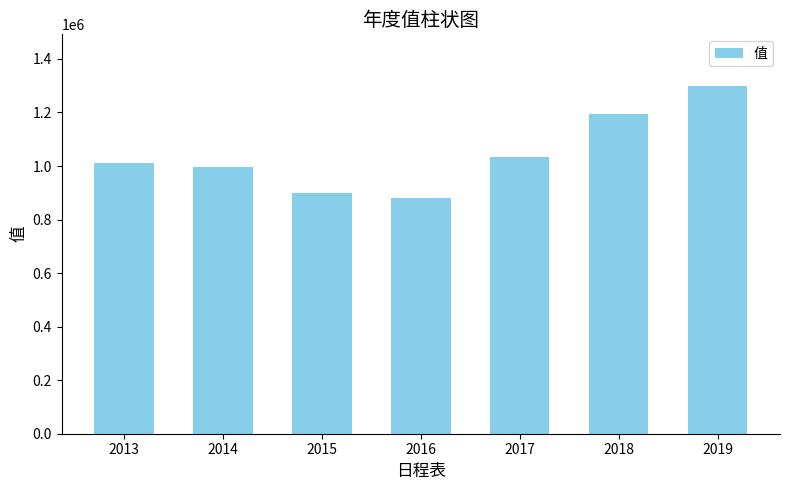

Is it true that the value at 2019 is 1297320.5?

True